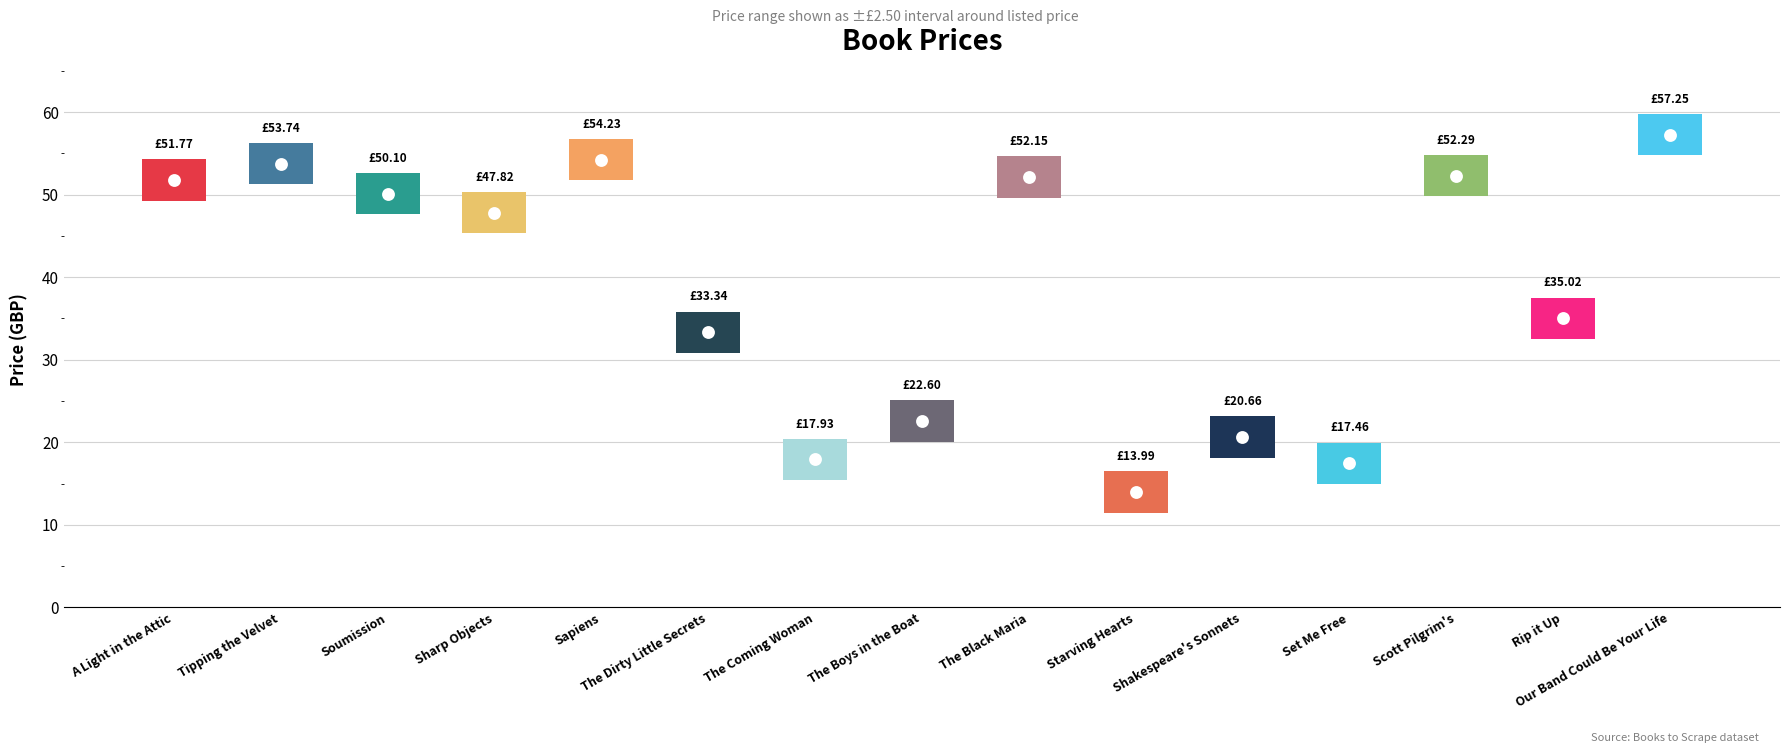

Between Set Me Free and Rip it Up, which is larger?

Rip it Up